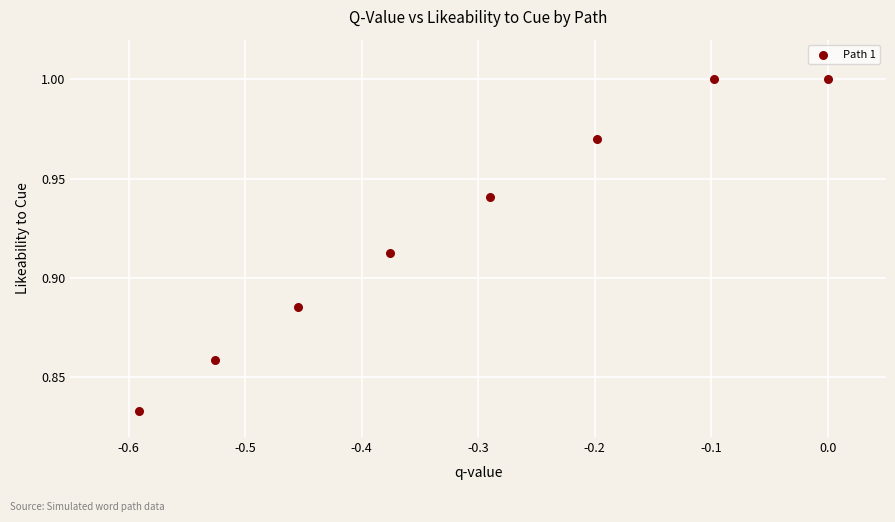

What is the average X value?

-0.3